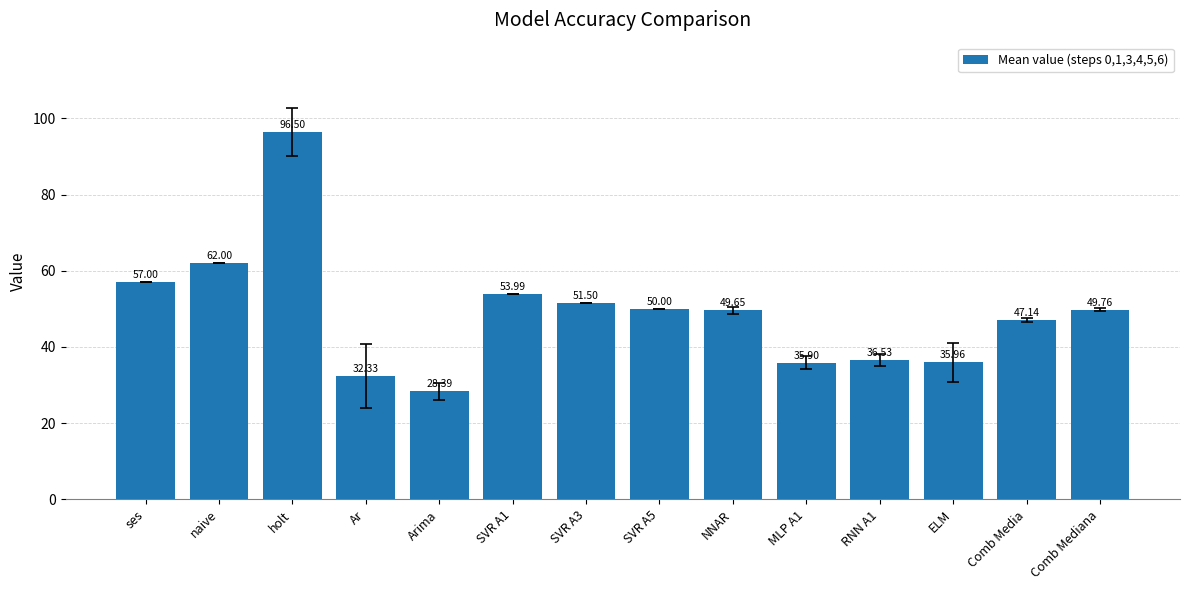

At which category does the chart reach its minimum across all series?

Arima